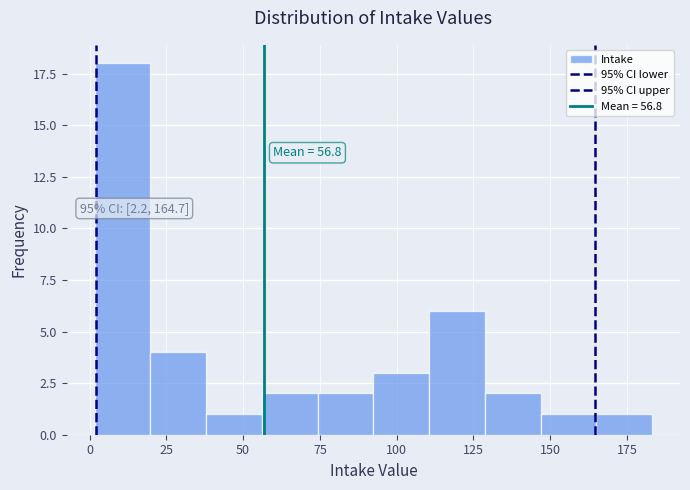

Read against the x-axis, roughly where is the centre of the tallest bar?

10